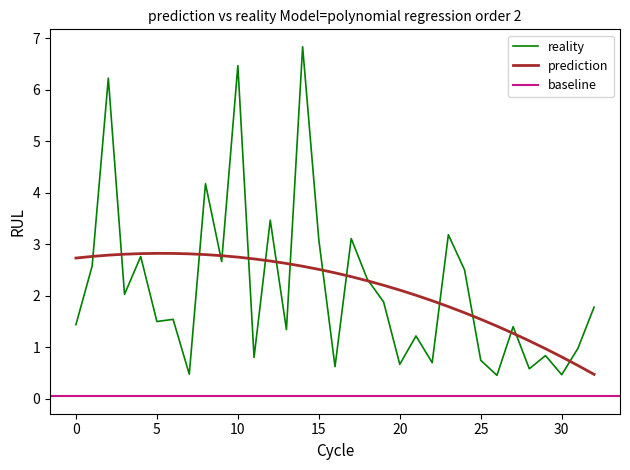

Reading left to right, what are all the values shown in this chart?

0=1.4	1=2.6	2=6.2	3=2.0	4=2.8	5=1.5	6=1.5	7=0.5	8=4.2	9=2.7	10=6.5	11=0.8	12=3.5	13=1.3	14=6.8	15=3.1	16=0.6	17=3.1	18=2.3	19=1.9	20=0.7	21=1.2	22=0.7	23=3.2	24=2.5	25=0.7	26=0.5	27=1.4	28=0.6	29=0.8	30=0.5	31=1.0	32=1.8